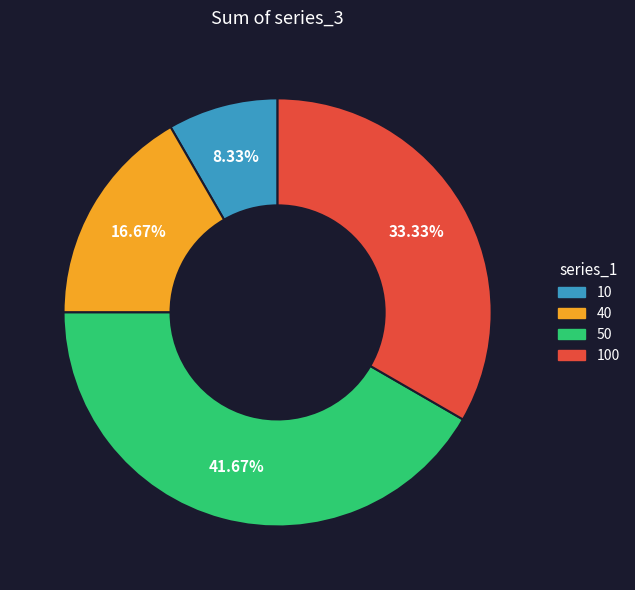

What percentage is the 50 slice, to the nearest percent?

42%